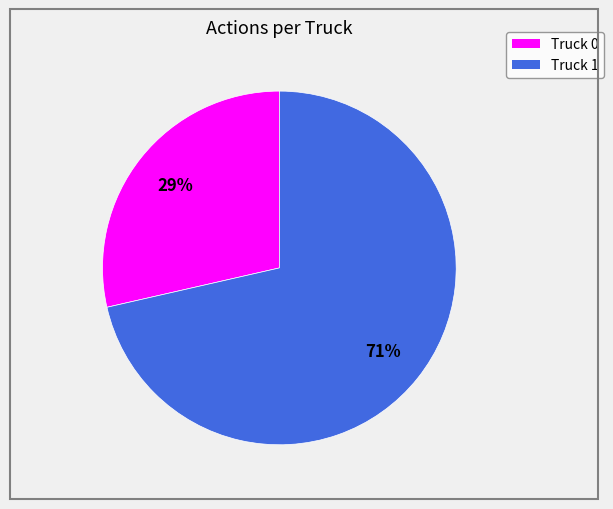

To the nearest percent, what is the combined percentage of Truck 0 and Truck 1?

100%